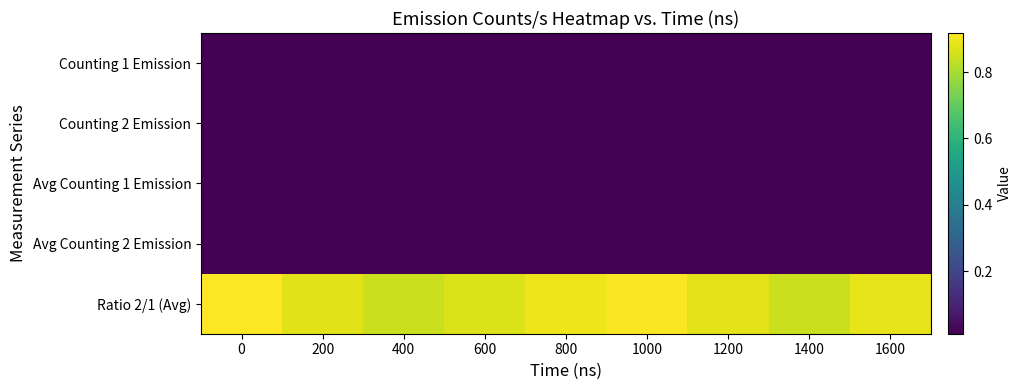

Which series has the largest total across all categories?

Ratio 2/1 (Avg)